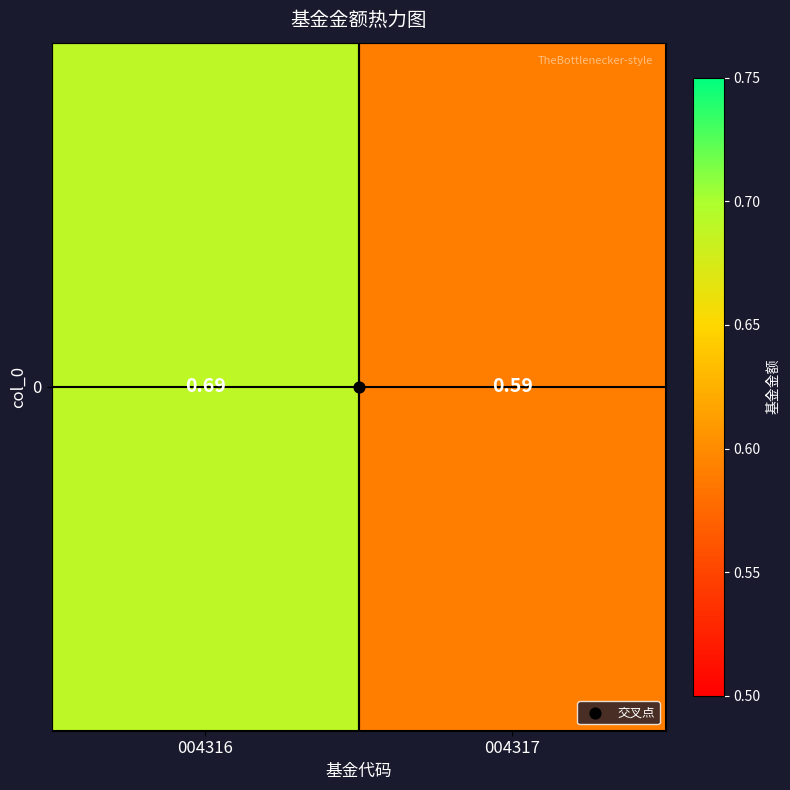

At which category does the chart reach its peak across all series?

004316